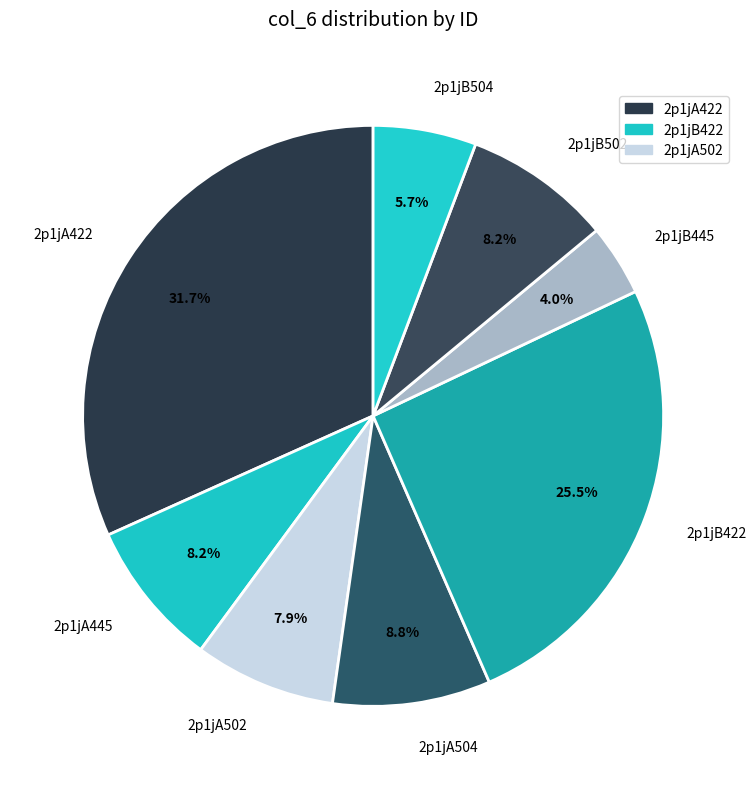

What is the largest slice in the pie chart?

2p1jA422